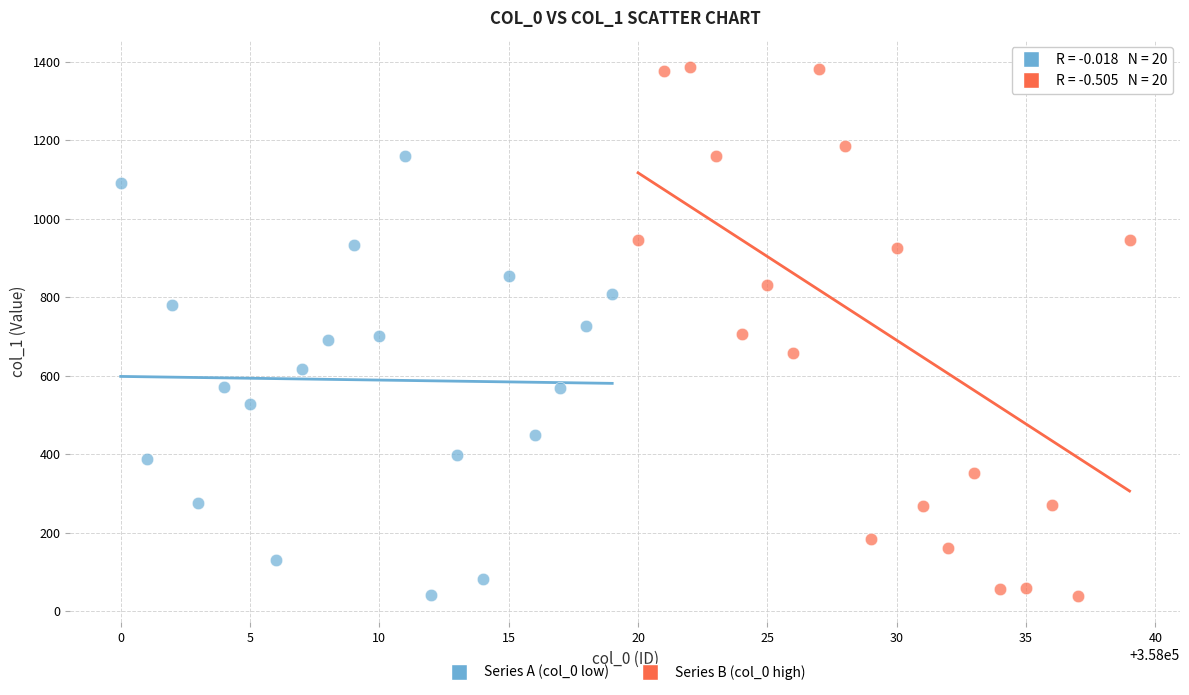

Which series reaches the maximum Y coordinate?

Series B (col_0 high)